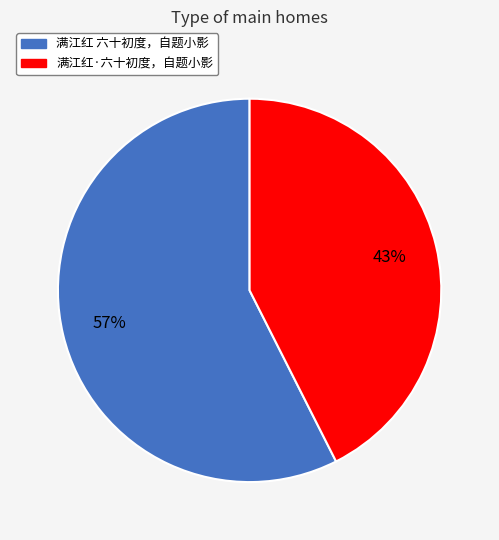

Does 满江红 六十初度，自题小影 account for over 50% of the chart?

Yes